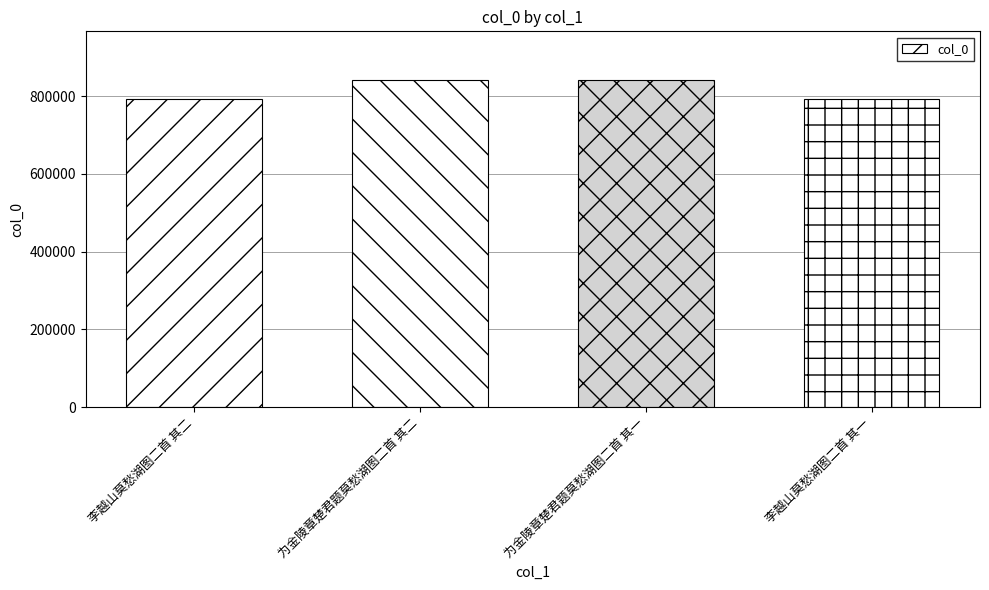

What is the approximate value at 李越山莫愁湖图二首 其二?

791777